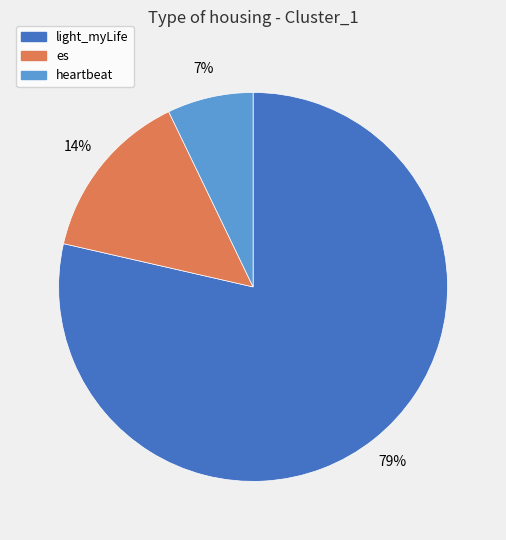

Is it true that light_myLife is 73% of the pie?

False